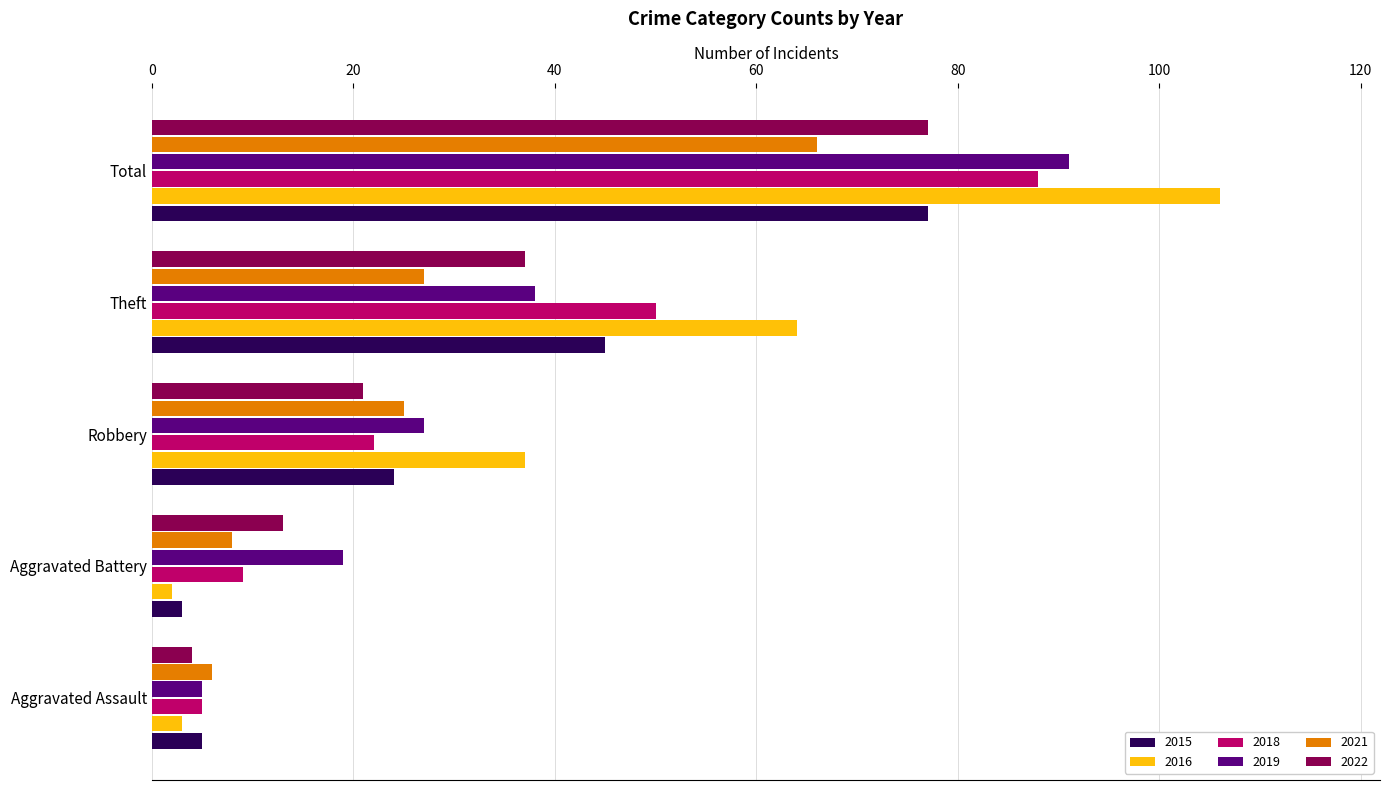

Rank the categories by 2018 value from lowest to highest.

Aggravated Assault, Aggravated Battery, Robbery, Theft, Total